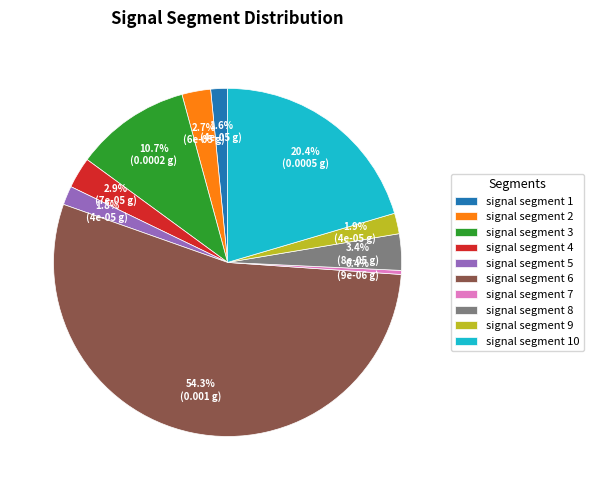

What portion of the pie excludes signal segment 2?

97.3%